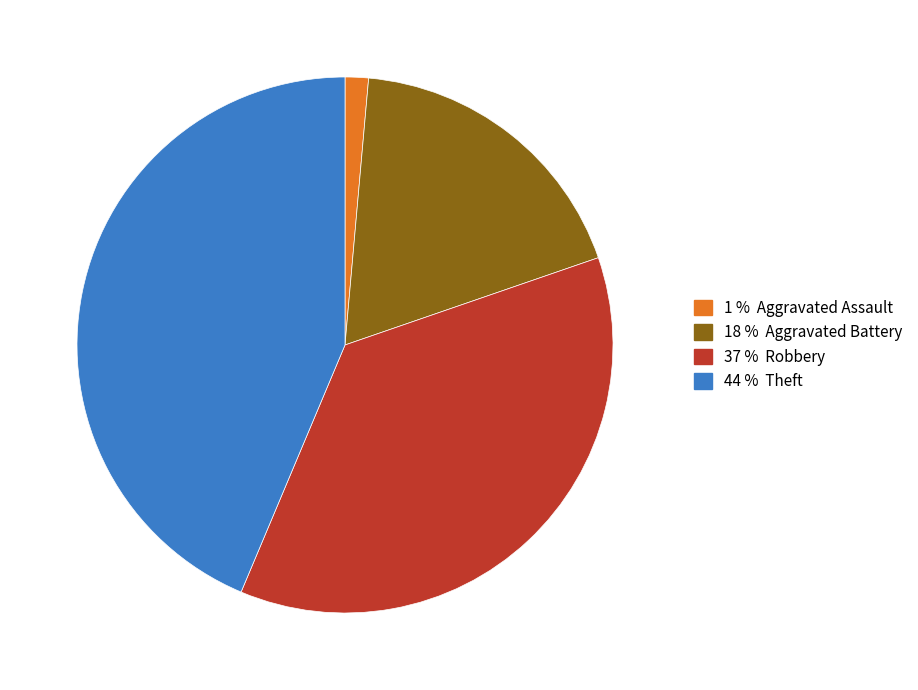

Is there a majority slice in this chart?

No